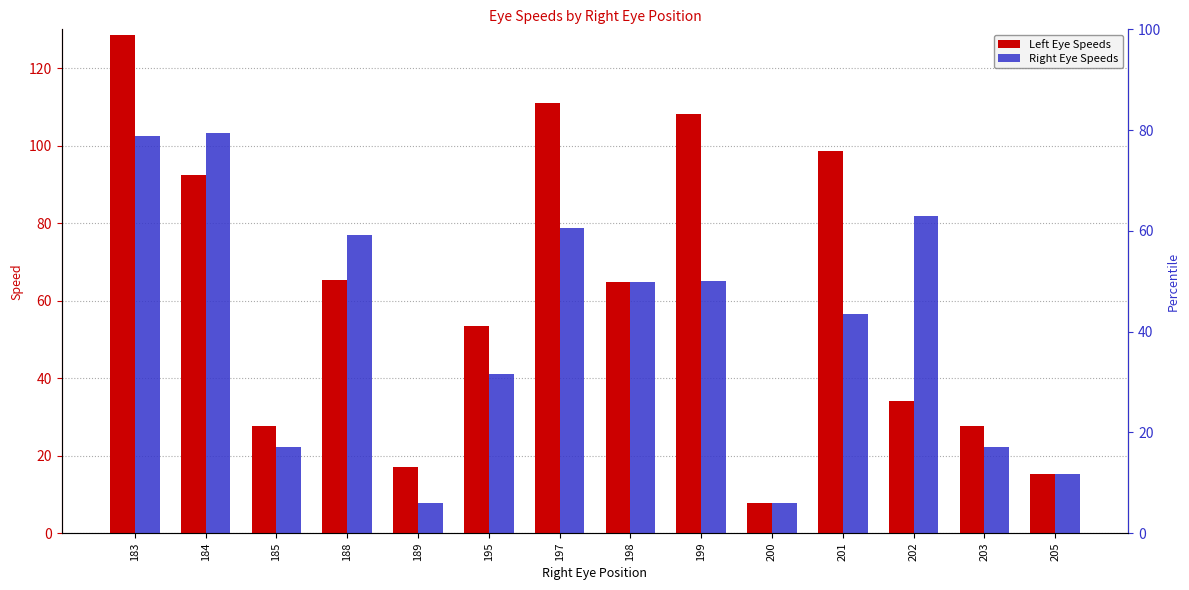

How many data points in Right Eye Speeds are less than 64?

7